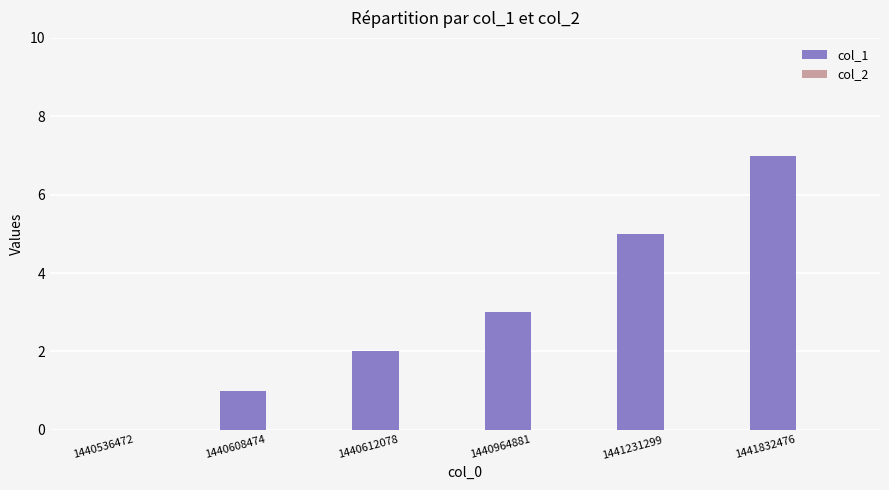

True or false: the data shows 0 at 1440608474.

False